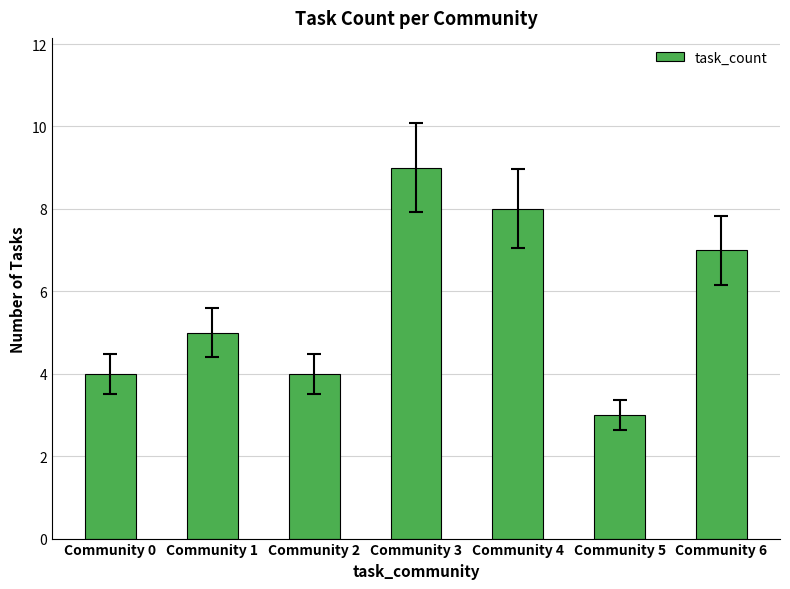

The value at Community 3 is 9. True or false?

True